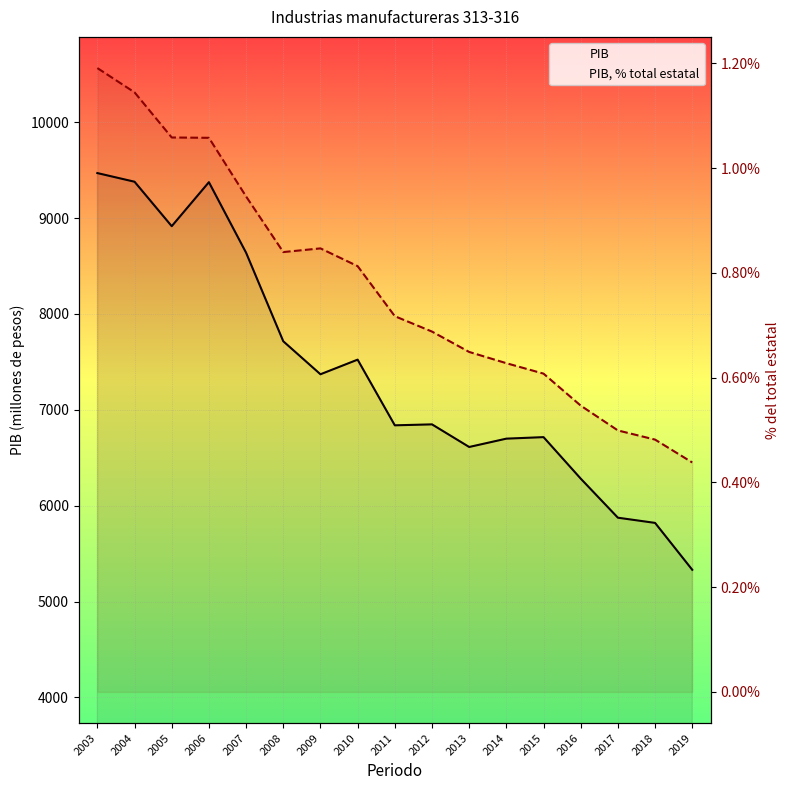

What is the sum of the PIB values at 2016 and 2011?

13120.0